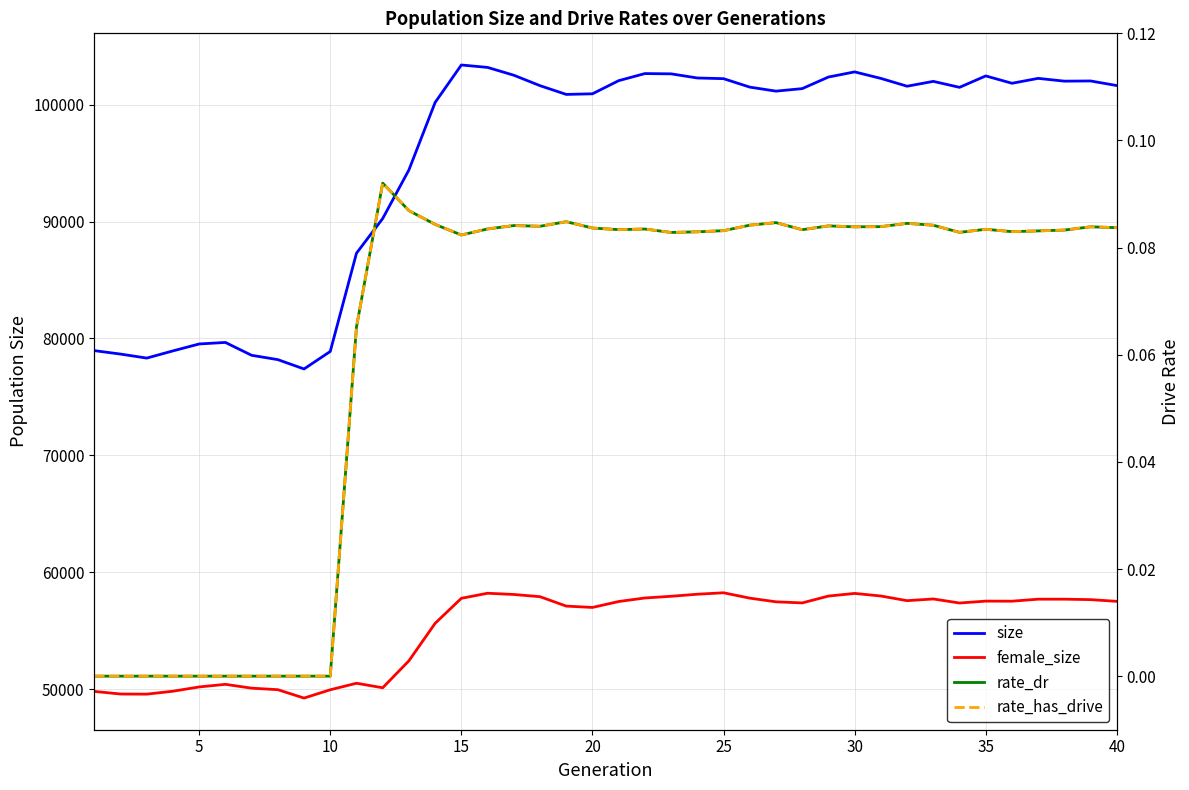

What value does the size series have at 15?

103190.0